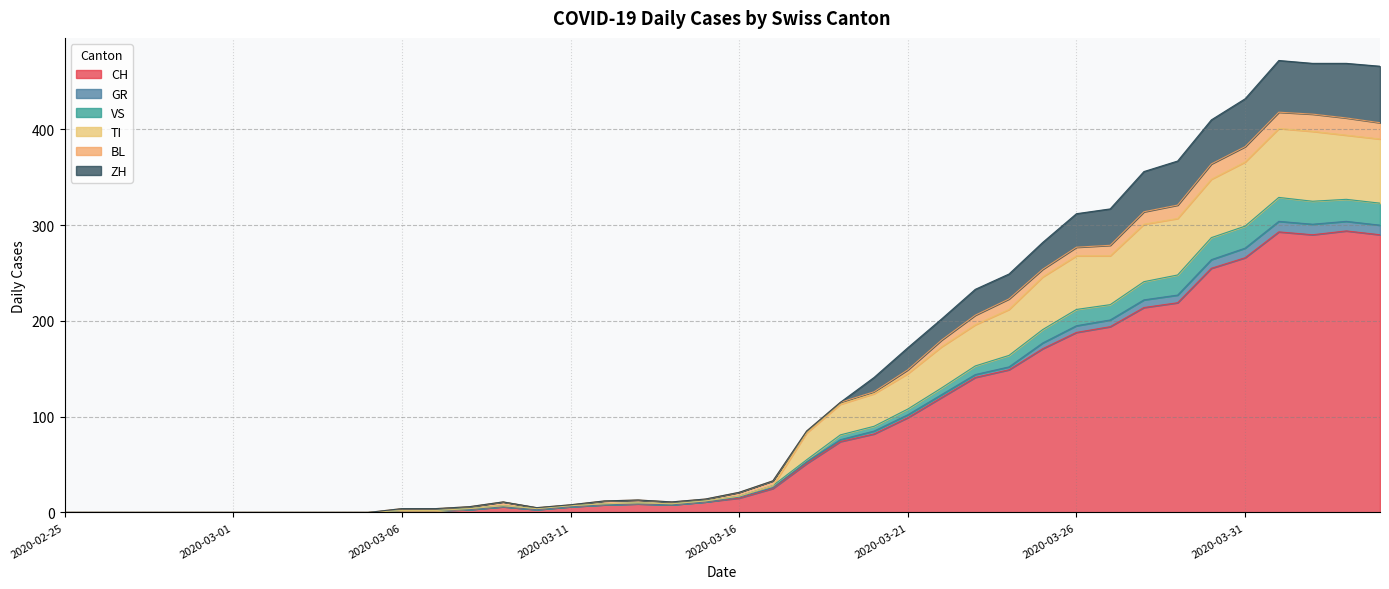

What is the maximum value for CH?

294